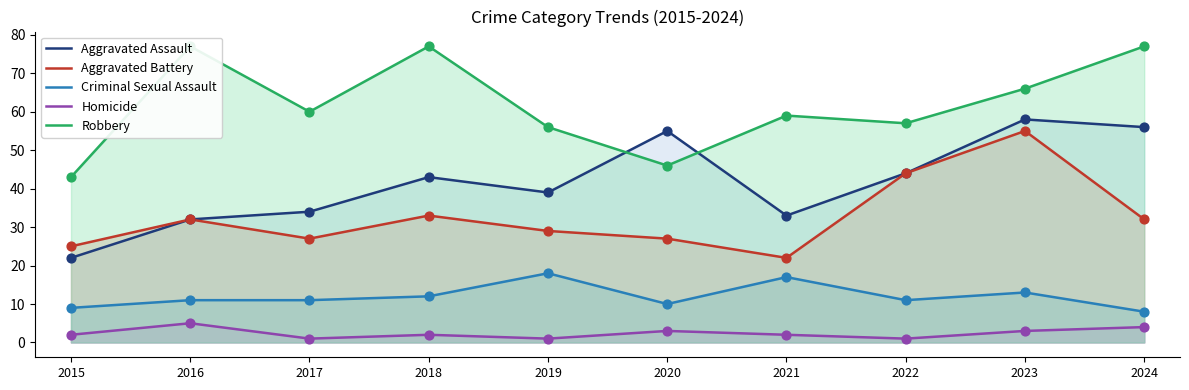

Which series reaches the minimum Y coordinate?

Homicide